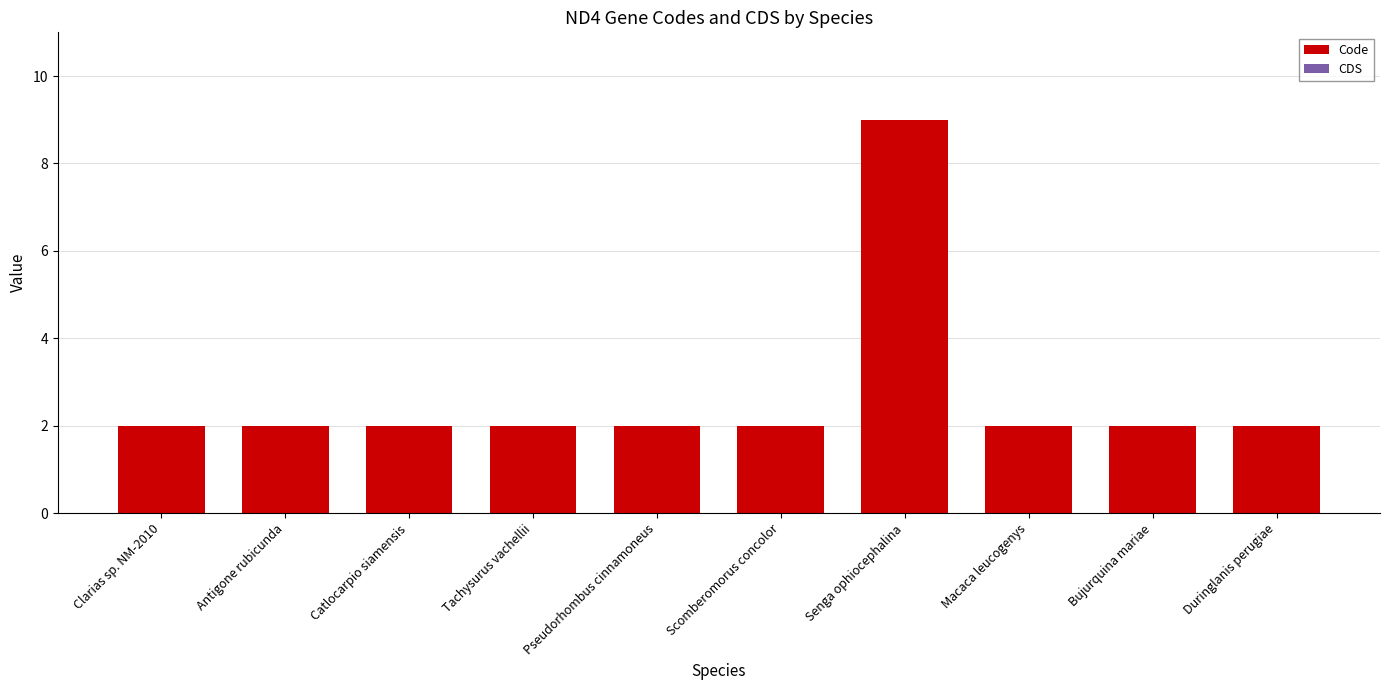

The chart shows a value of 1 at Pseudorhombus cinnamoneus. True or false?

False